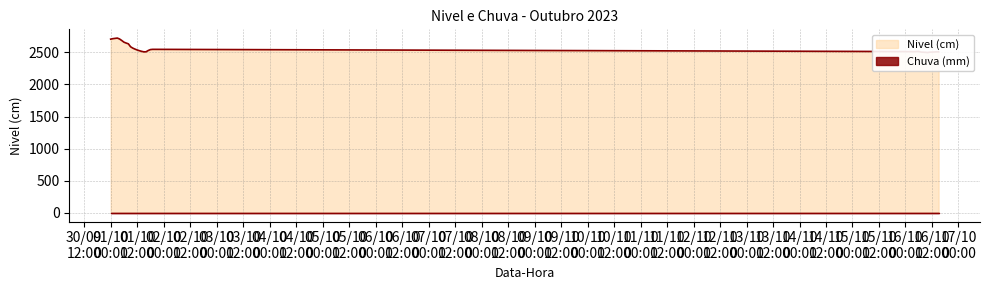

Where is the first local maximum?

2023-10-01 03:00